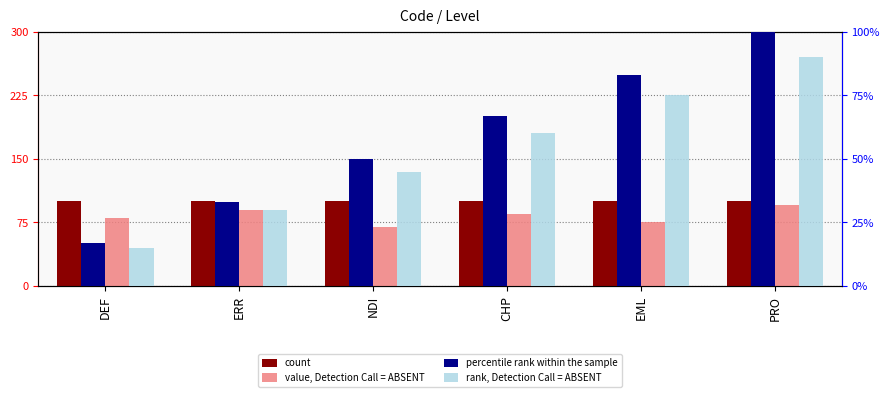

What is the approximate value of percentile rank within the sample at NDI?

0.5